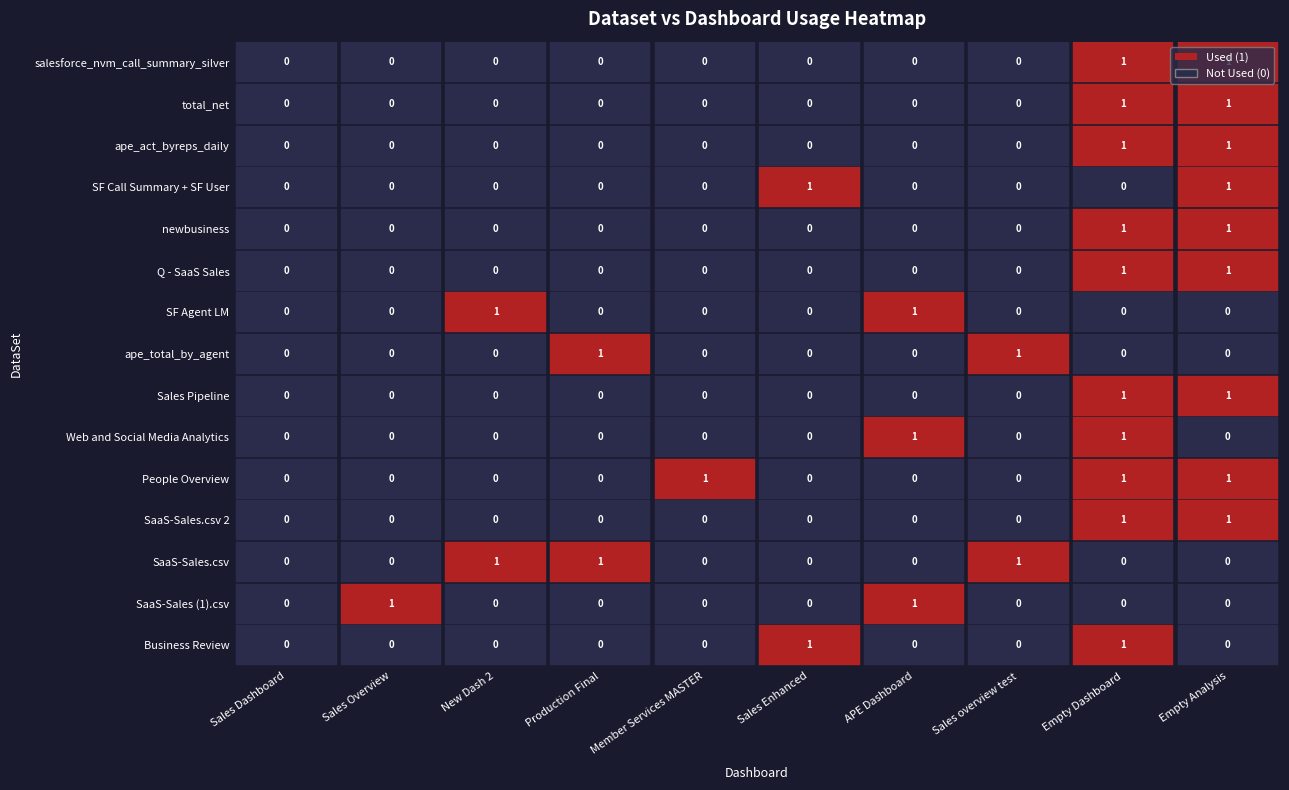

Reading right to left, transcribe all the data shown in this chart.

Business Review: 9=0	8=1	7=0	6=0	5=1	4=0	3=0	2=0	1=0	0=0
SaaS-Sales (1).csv: 9=0	8=0	7=0	6=1	5=0	4=0	3=0	2=0	1=1	0=0
SaaS-Sales.csv: 9=0	8=0	7=1	6=0	5=0	4=0	3=1	2=1	1=0	0=0
SaaS-Sales.csv 2: 9=1	8=1	7=0	6=0	5=0	4=0	3=0	2=0	1=0	0=0
People Overview: 9=1	8=1	7=0	6=0	5=0	4=1	3=0	2=0	1=0	0=0
Web and Social Media Analytics: 9=0	8=1	7=0	6=1	5=0	4=0	3=0	2=0	1=0	0=0
Sales Pipeline: 9=1	8=1	7=0	6=0	5=0	4=0	3=0	2=0	1=0	0=0
ape_total_by_agent: 9=0	8=0	7=1	6=0	5=0	4=0	3=1	2=0	1=0	0=0
SF Agent LM: 9=0	8=0	7=0	6=1	5=0	4=0	3=0	2=1	1=0	0=0
Q - SaaS Sales: 9=1	8=1	7=0	6=0	5=0	4=0	3=0	2=0	1=0	0=0
newbusiness: 9=1	8=1	7=0	6=0	5=0	4=0	3=0	2=0	1=0	0=0
SF Call Summary + SF User: 9=1	8=0	7=0	6=0	5=1	4=0	3=0	2=0	1=0	0=0
ape_act_byreps_daily: 9=1	8=1	7=0	6=0	5=0	4=0	3=0	2=0	1=0	0=0
total_net: 9=1	8=1	7=0	6=0	5=0	4=0	3=0	2=0	1=0	0=0
salesforce_nvm_call_summary_silver: 9=1	8=1	7=0	6=0	5=0	4=0	3=0	2=0	1=0	0=0